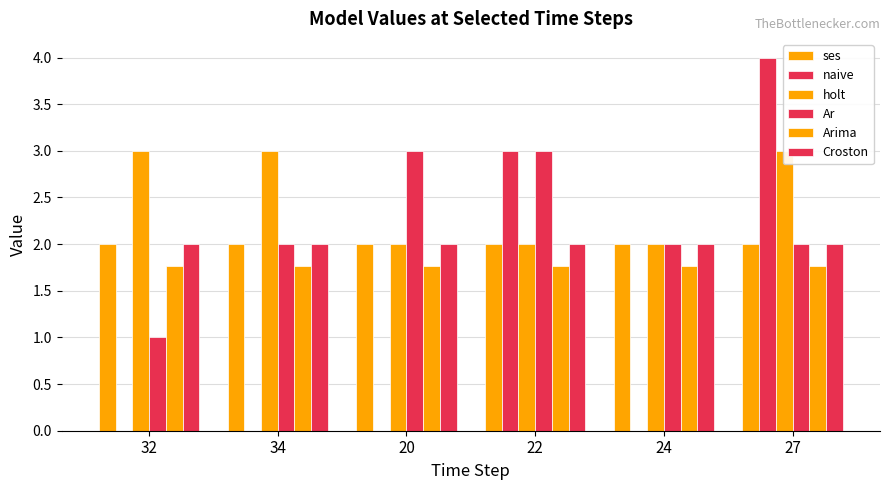

What is the sum of the ses values at 27 and 24?

4.0